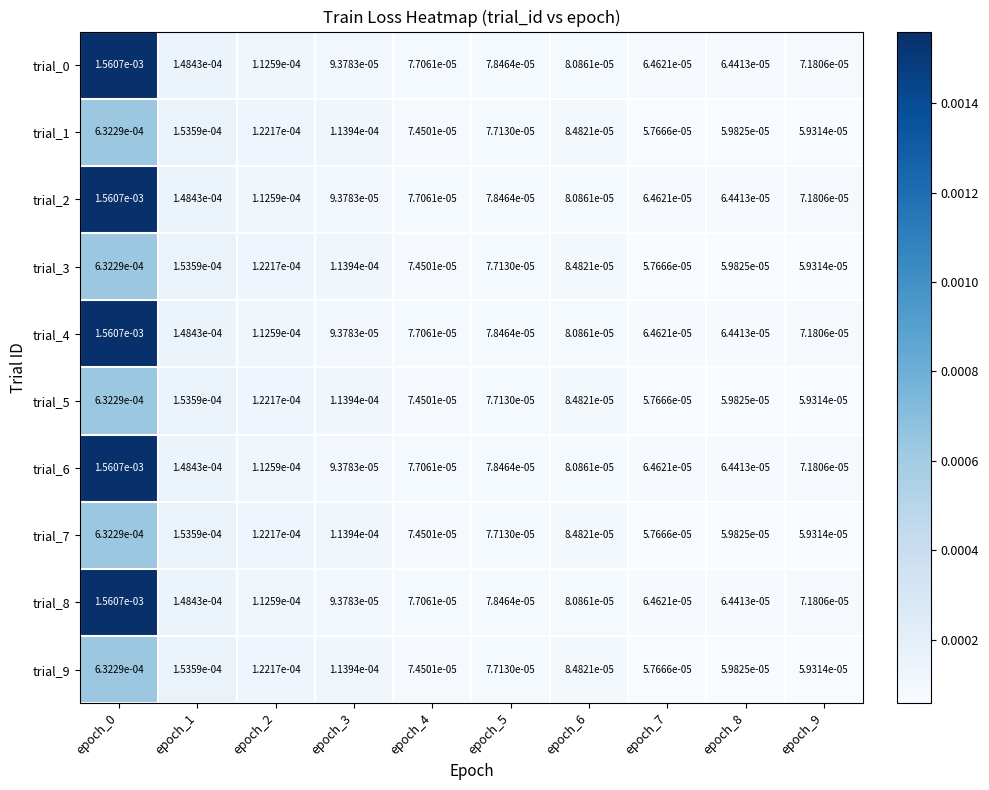

How many distinct data groups are displayed?

10